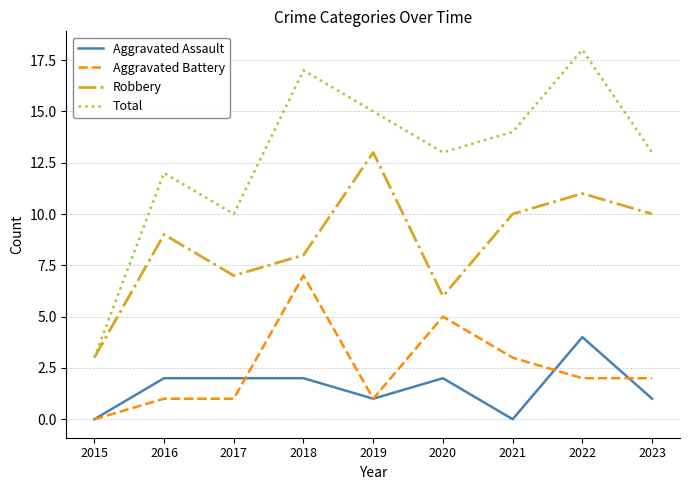

In Total, how many points are higher than both neighbors (excluding endpoints)?

3